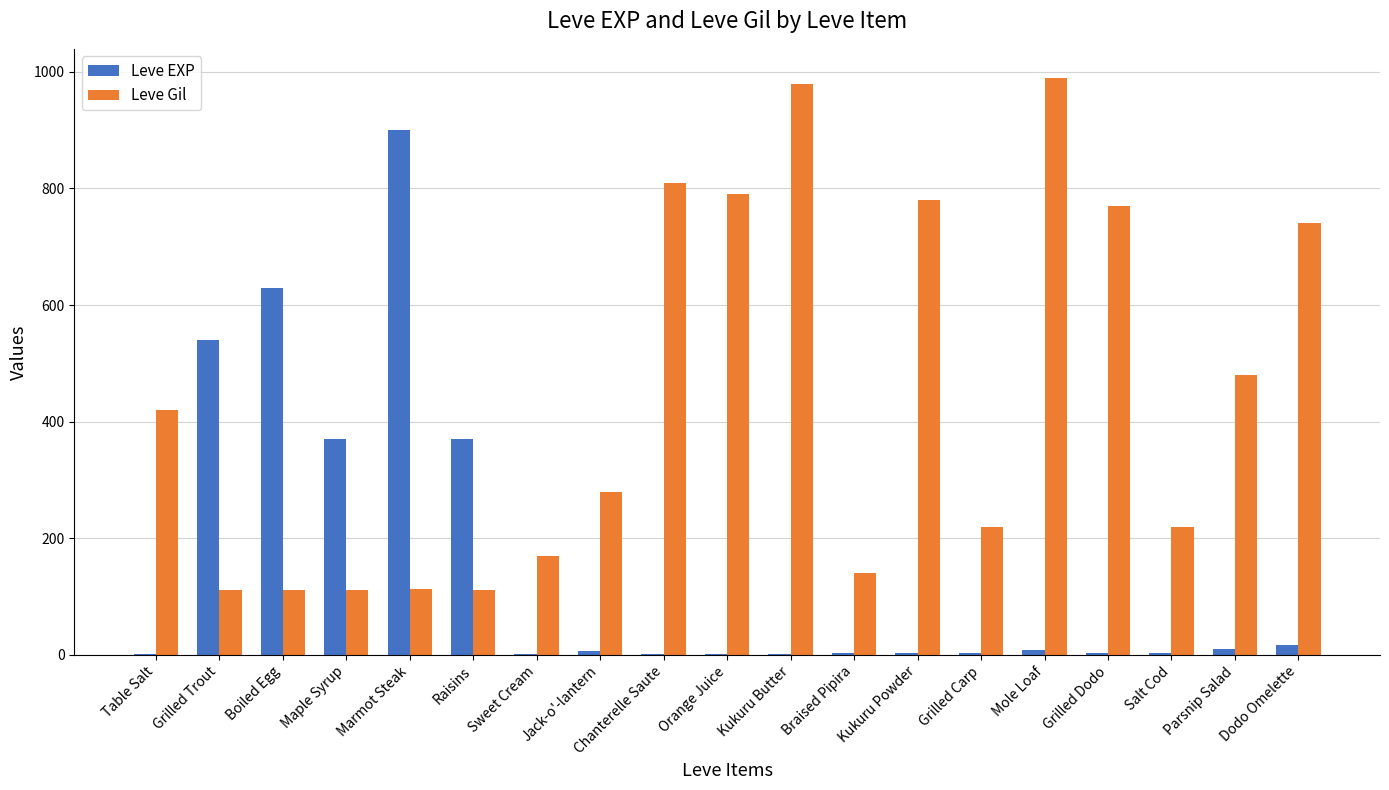

Where is Leve Gil nearest to the value 551?

Parsnip Salad